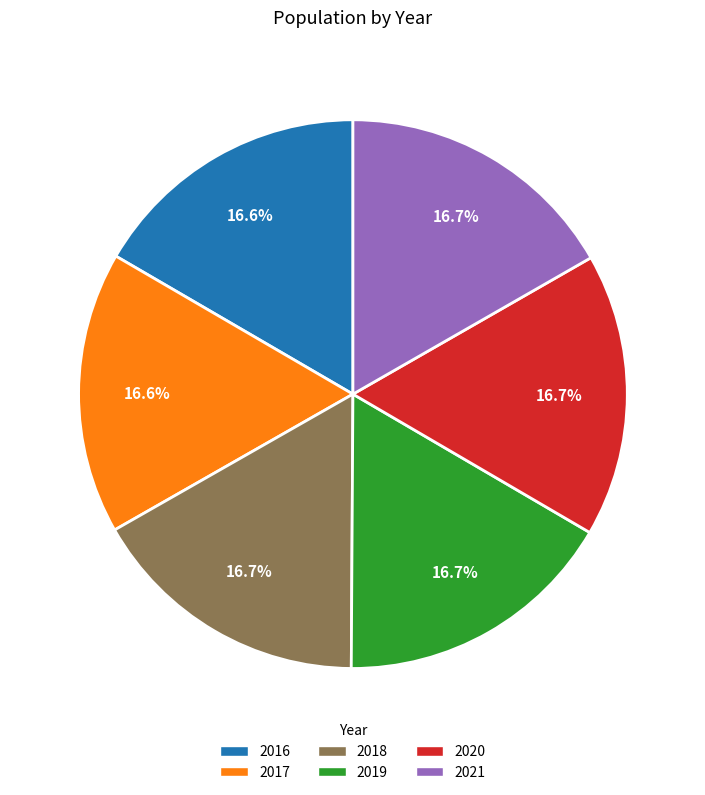

To the nearest percent, what portion does 2016 represent?

17%